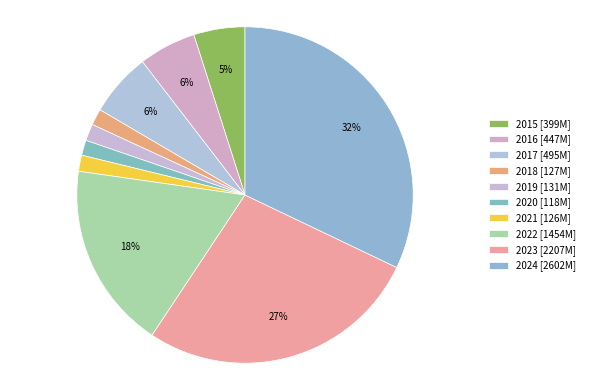

How many slices are in this pie chart?

10